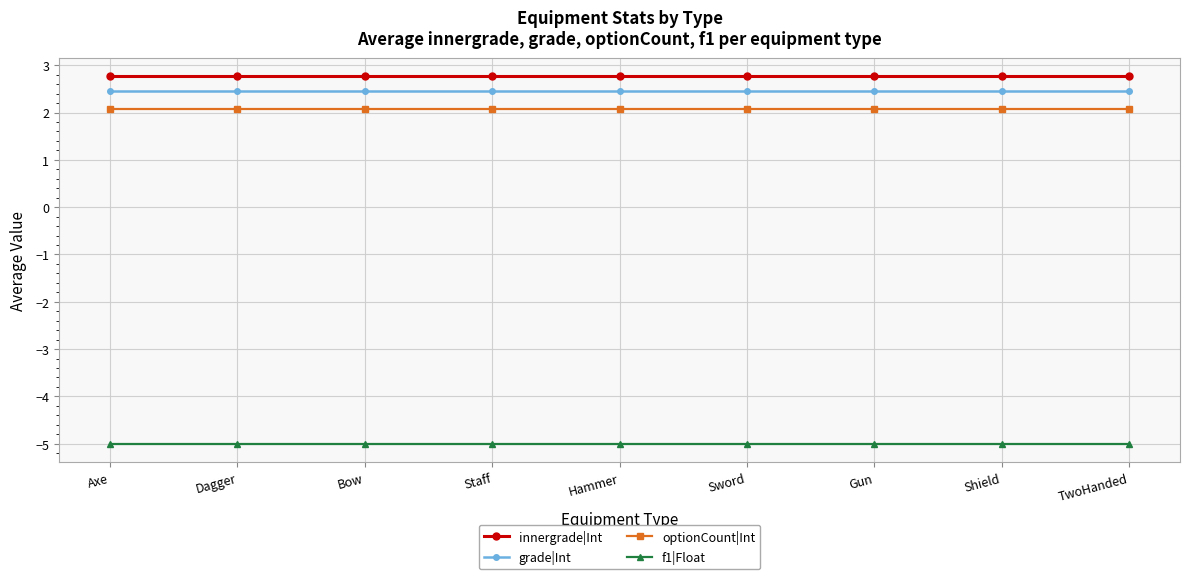

How many lines are shown in the chart?

4